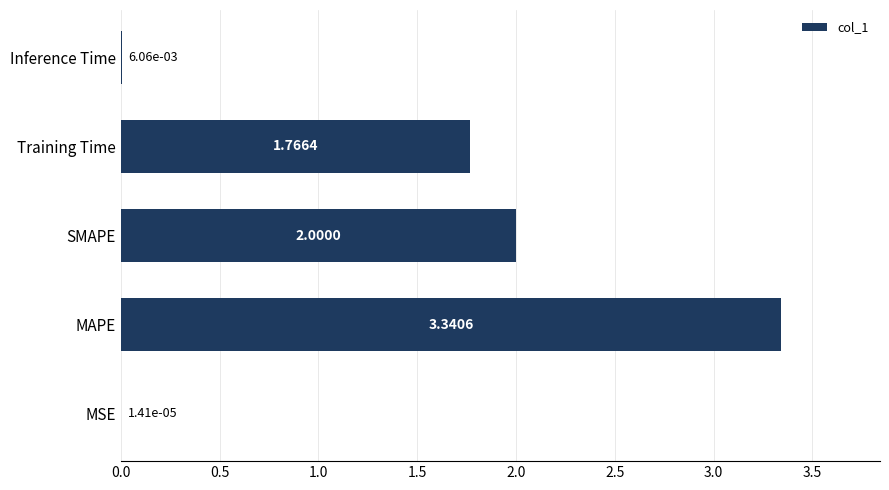

Does the chart contain stacked bars?

No